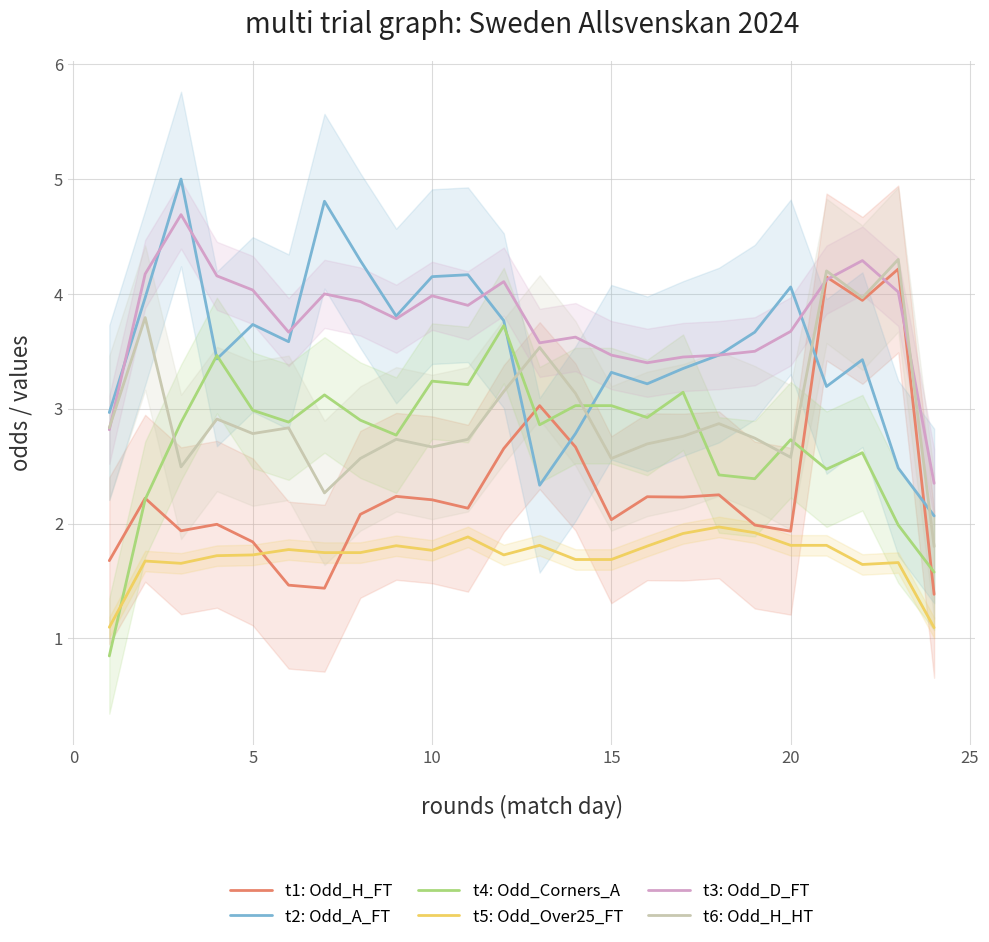

True or false: t5: Odd_Over25_FT and t2: Odd_A_FT intersect in this chart.

False